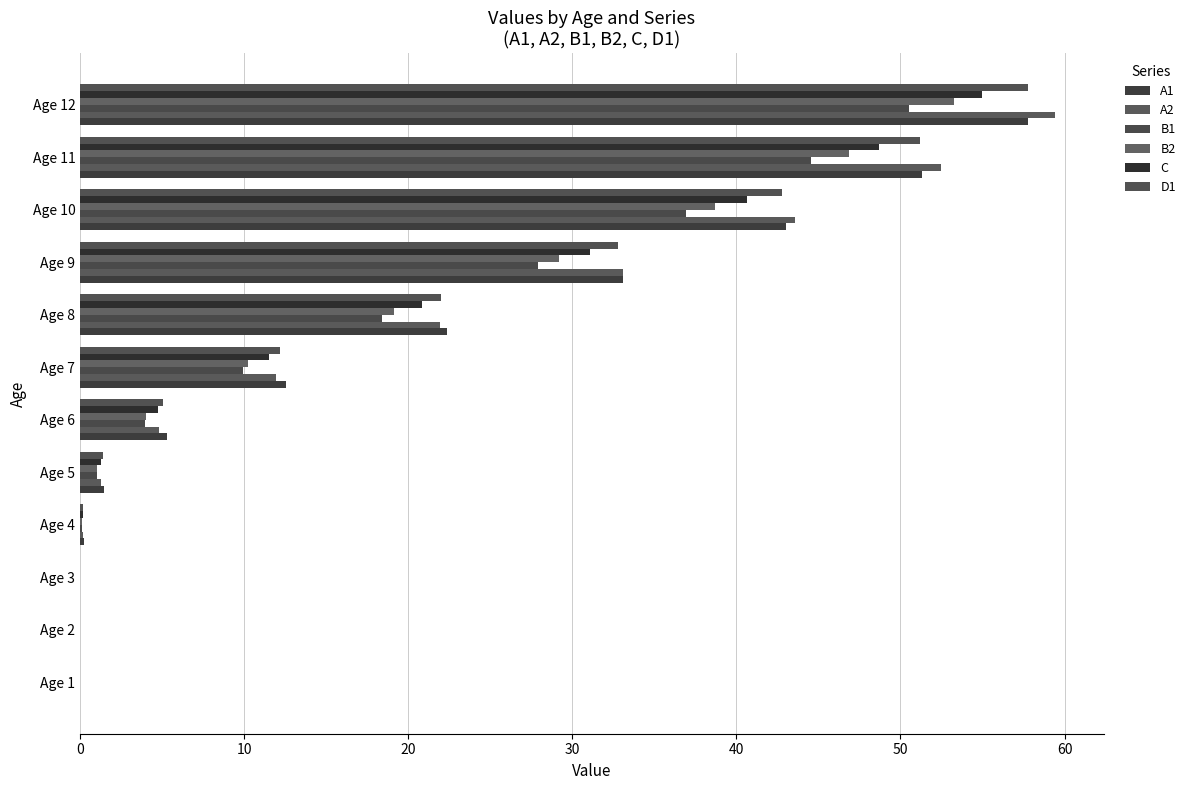

What is the difference between the maximum and second lowest values in the B1 series?

50.5